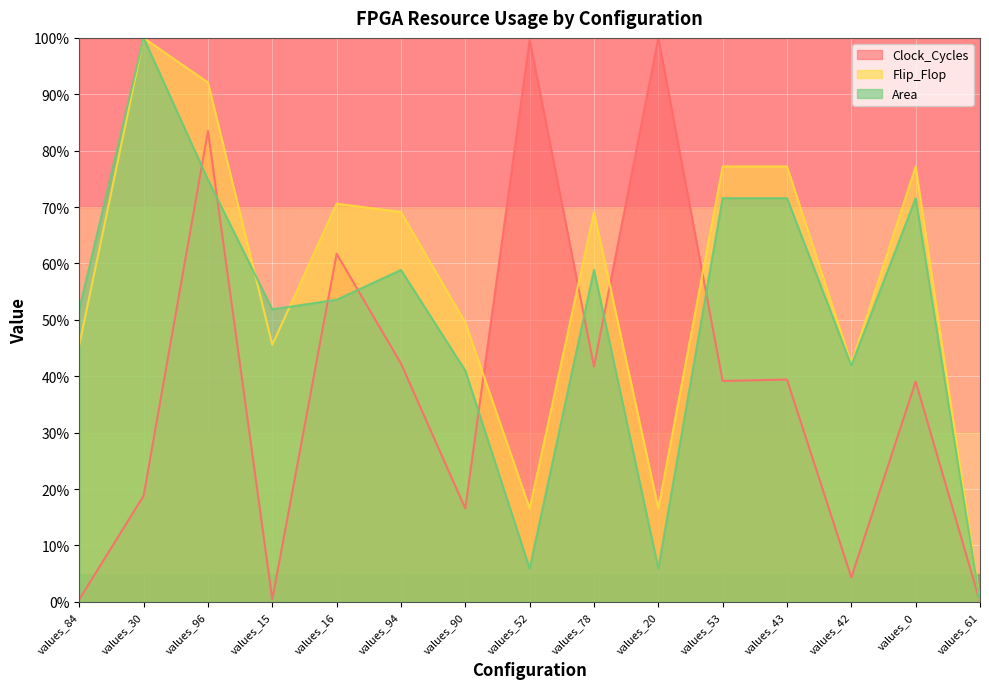

Reading left to right, what are all the values shown in this chart?

Clock_Cycles: 0.4	18.8	83.5	0.4	61.7	42.3	16.6	99.7	41.7	100.0	39.2	39.4	4.3	39.0	0.0
Flip_Flop: 45.6	100.0	92.1	45.6	70.6	69.1	49.5	16.6	69.1	16.6	77.2	77.2	42.2	77.2	0.0
Area: 51.9	100.0	74.8	51.9	53.6	58.9	41.0	5.9	58.9	5.9	71.6	71.6	41.9	71.6	0.0